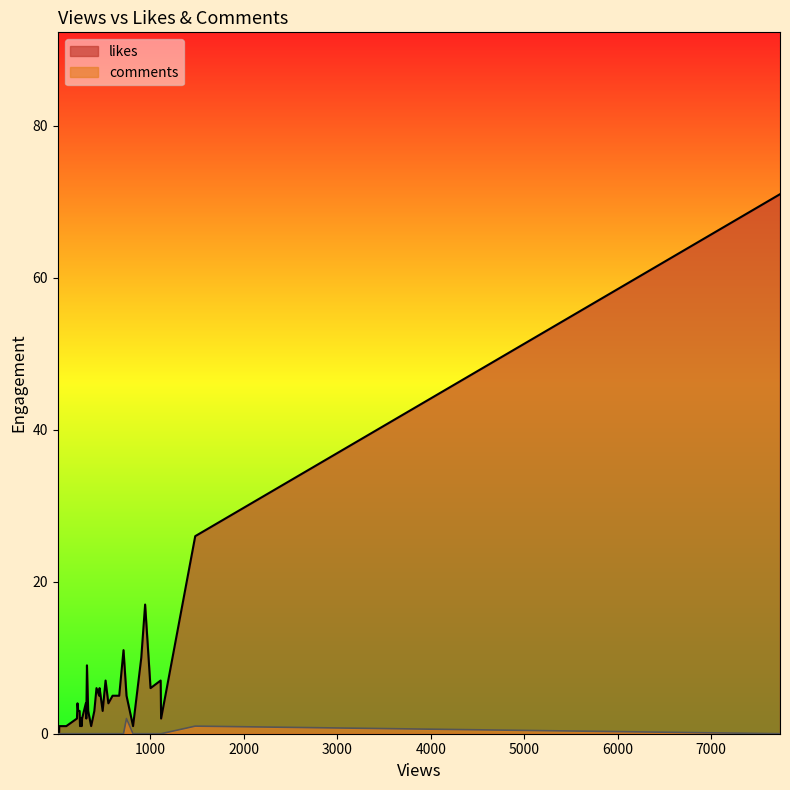

At which category does likes reach its first local valley?

267